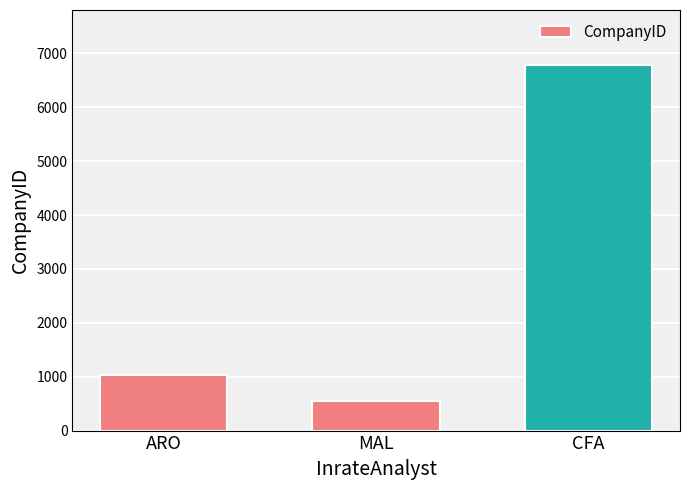

What is the change in value from ARO to MAL?

-484